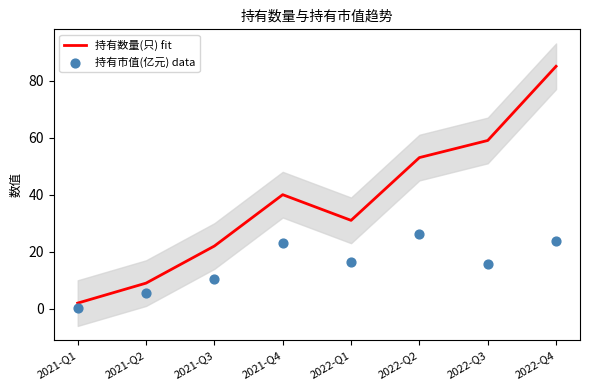

At which category is the sum across all series the highest?

2022-Q4